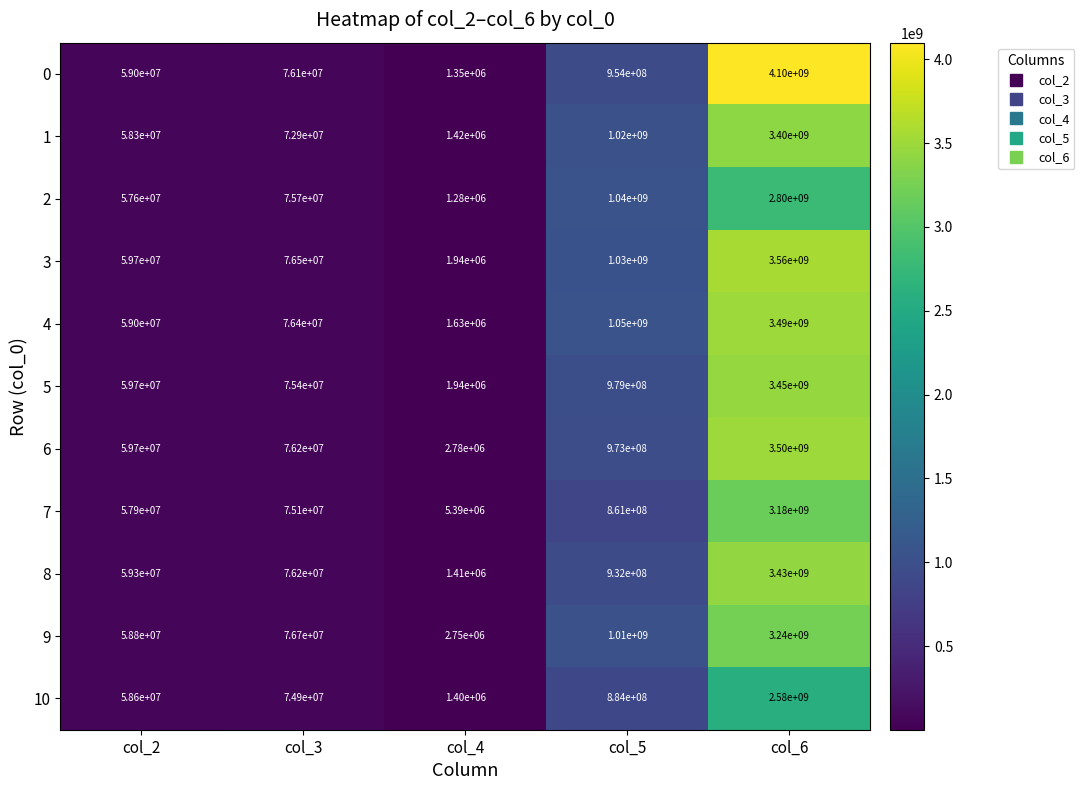

What is the difference between the 6 values at col_5 and col_2?

913300000